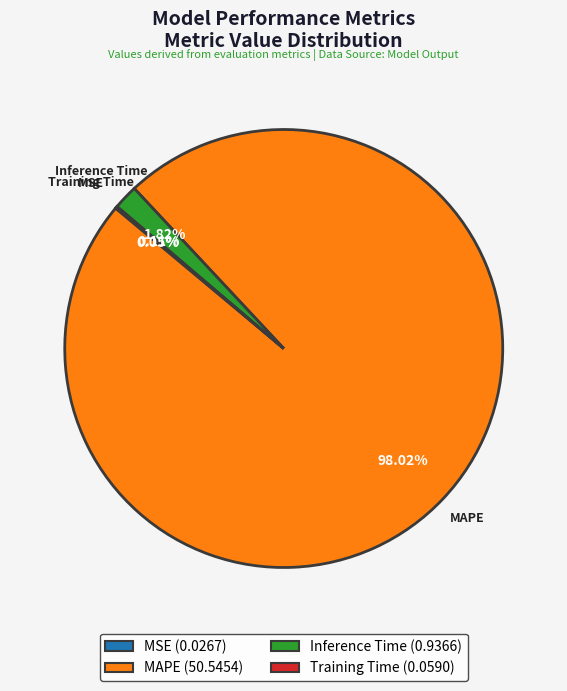

What percentage is NOT represented by MAPE?

2.0%